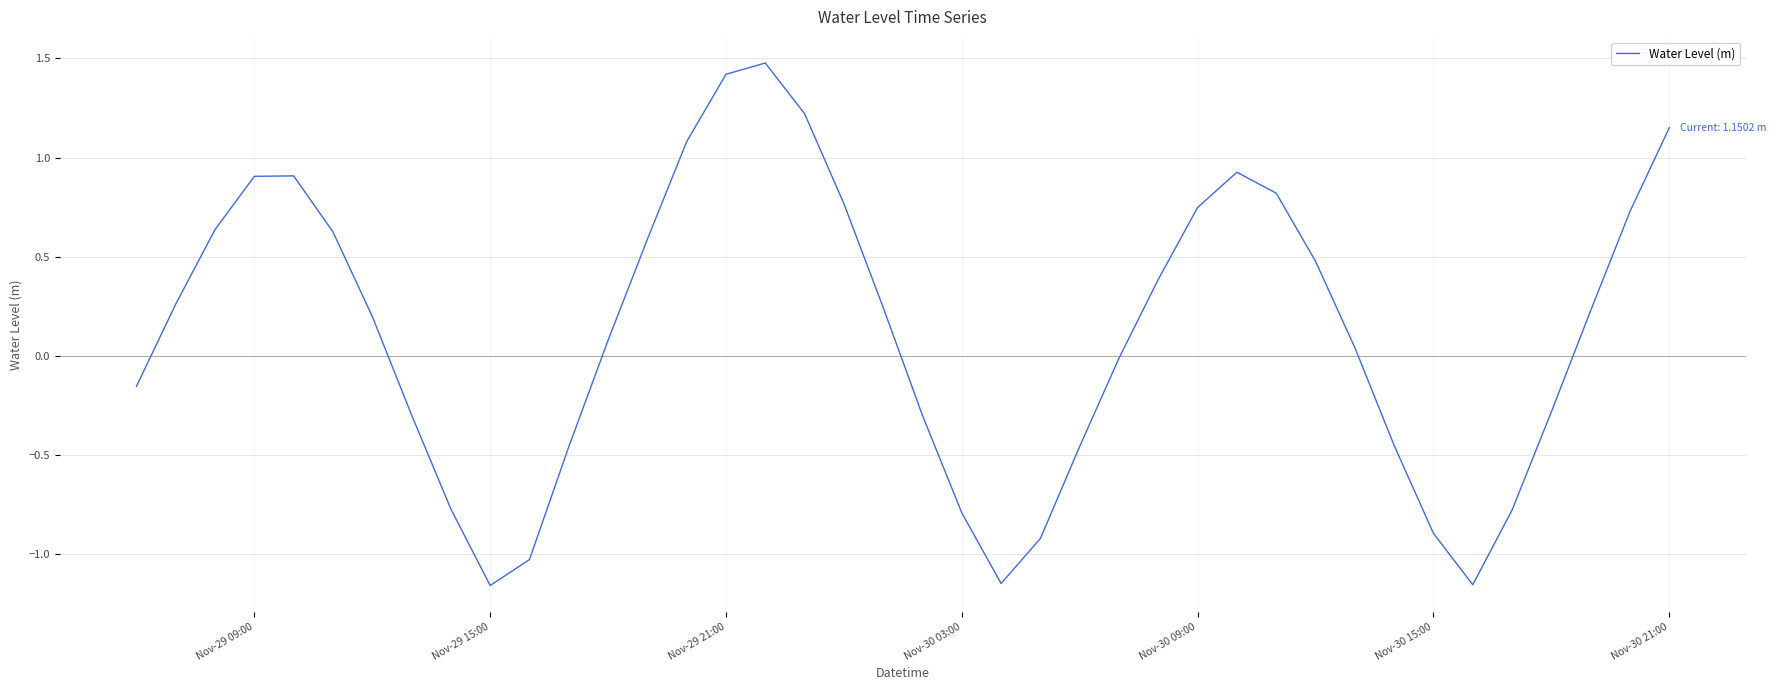

How many interior local peaks (higher than both neighbors) does the data have?

3